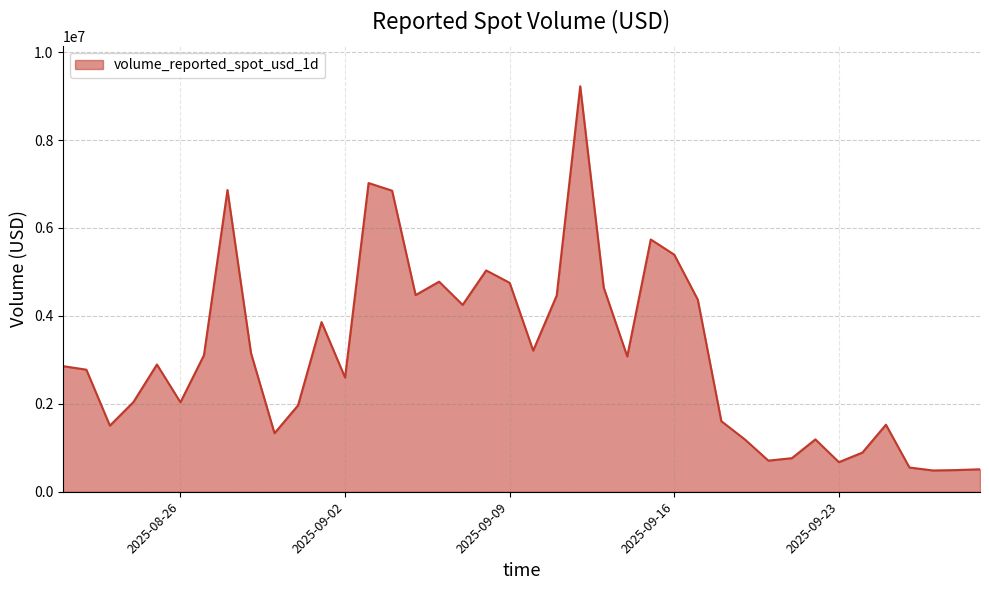

What is the smallest value displayed?

483967.2